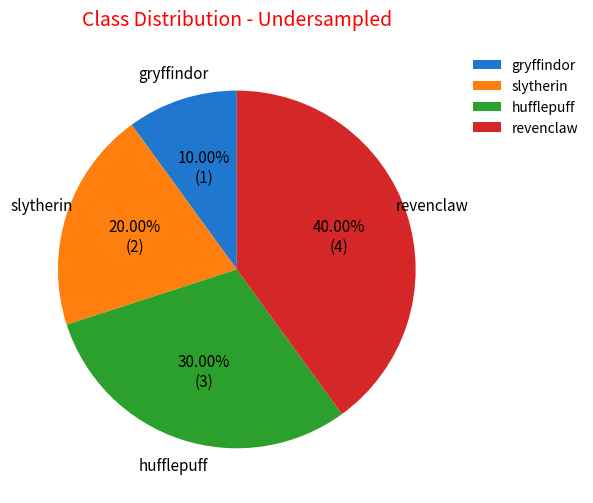

Which has a higher value, revenclaw or gryffindor?

revenclaw